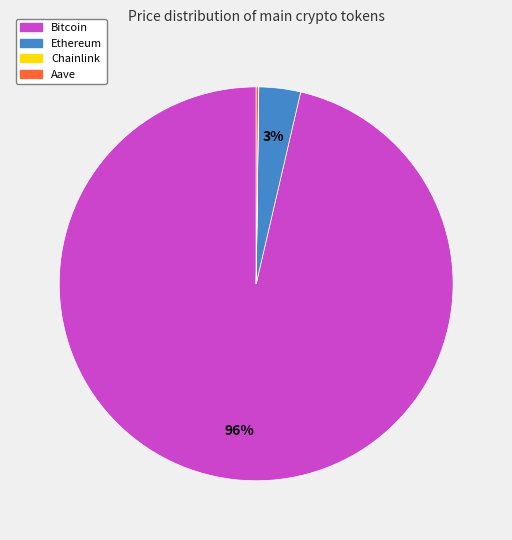

What percentage is the Ethereum slice, to the nearest percent?

3%